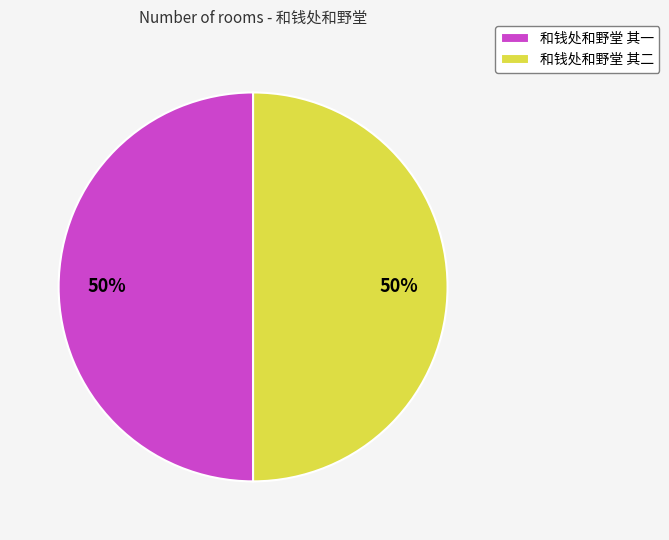

To the nearest percent, what is the average slice percentage?

50%